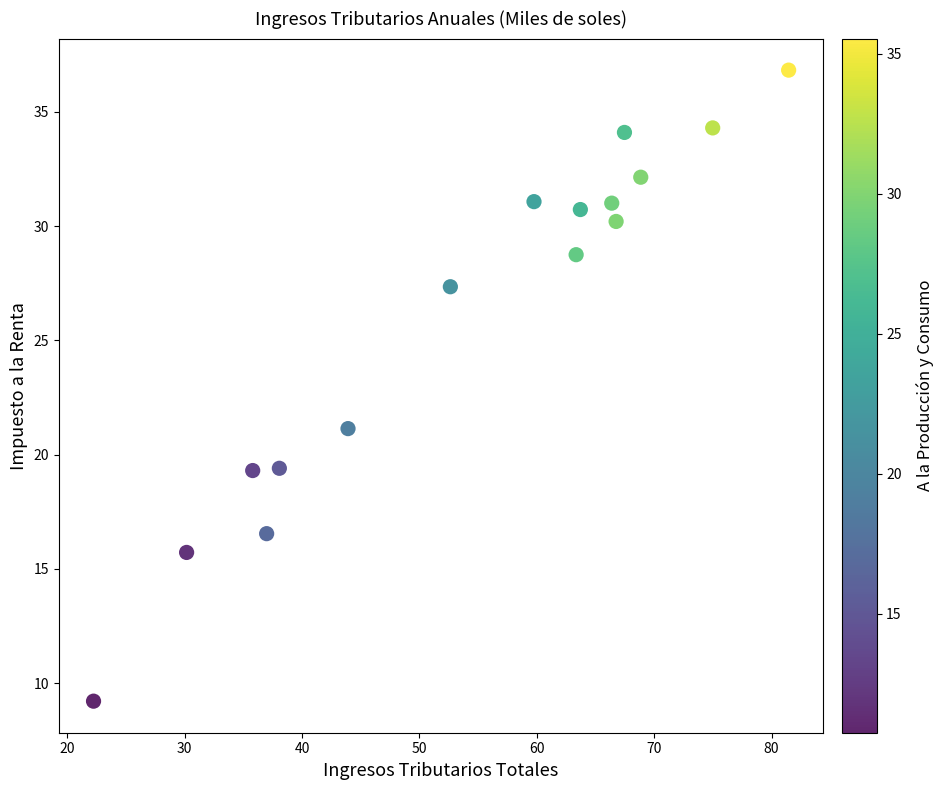

What Y value in the scatter plot is closest to 23?

21.1